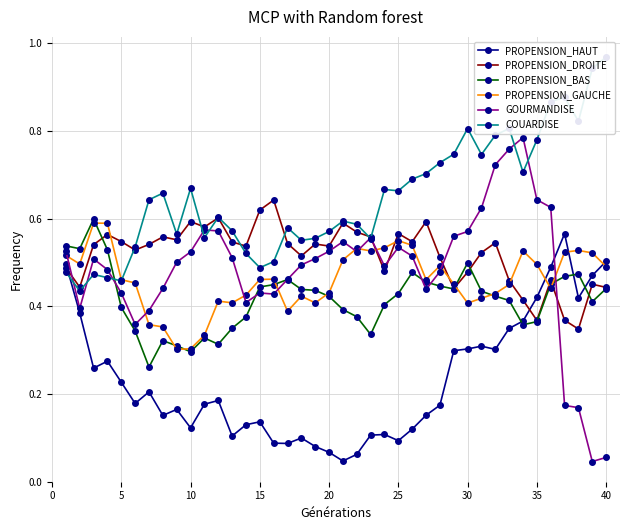

After their last crossing, which series has the higher values: PROPENSION_BAS or PROPENSION_GAUCHE?

PROPENSION_GAUCHE